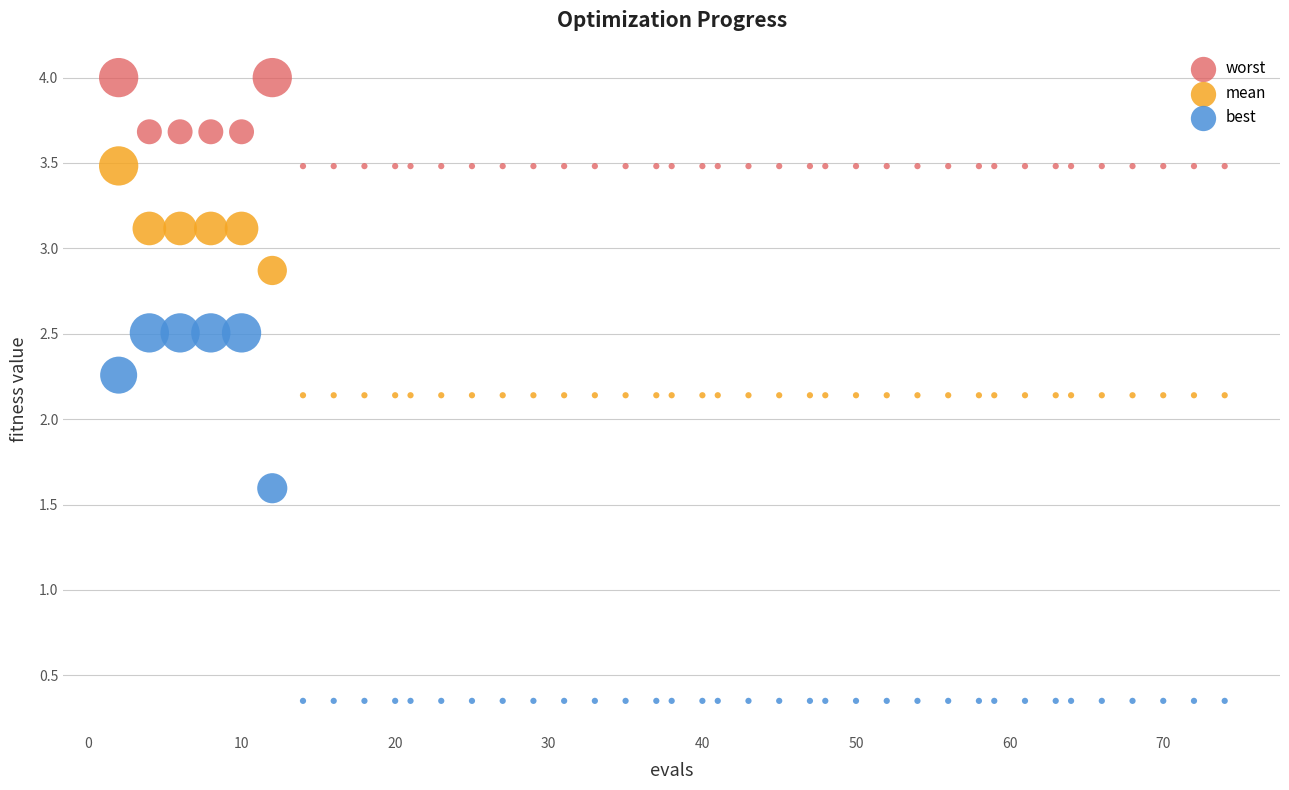

Which series has the largest Y range (max minus min)?

best